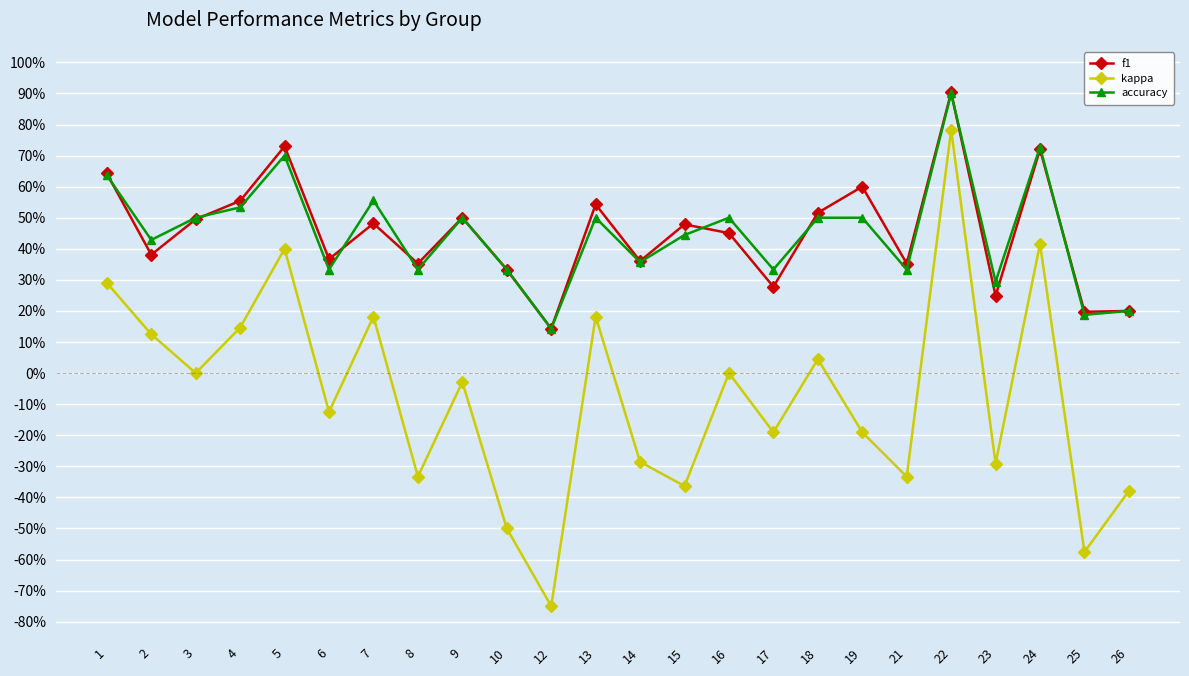

What are all the series names shown in the legend?

f1, kappa, accuracy